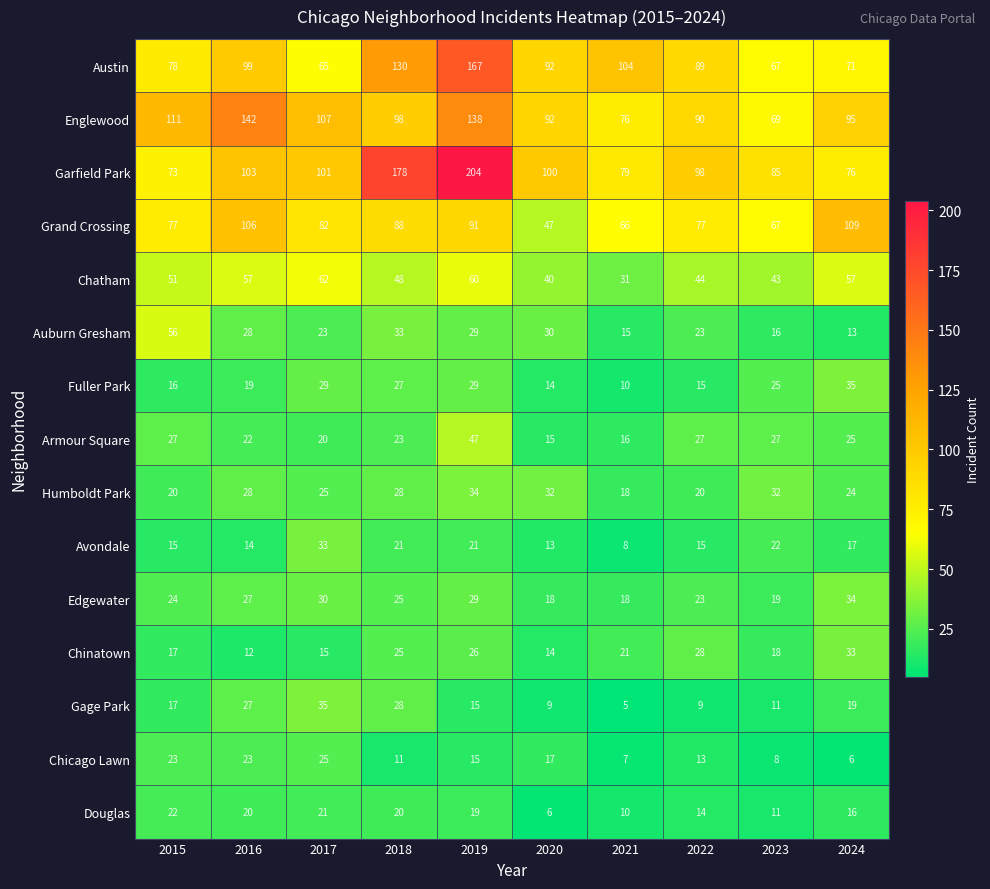

What is the maximum value for Englewood?

142